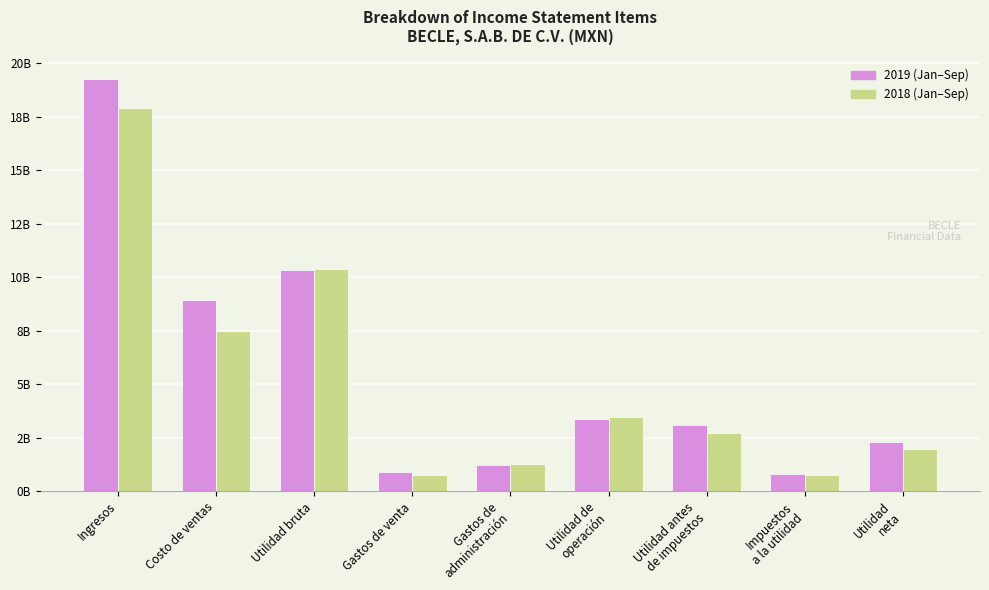

Does the chart contain stacked bars?

No